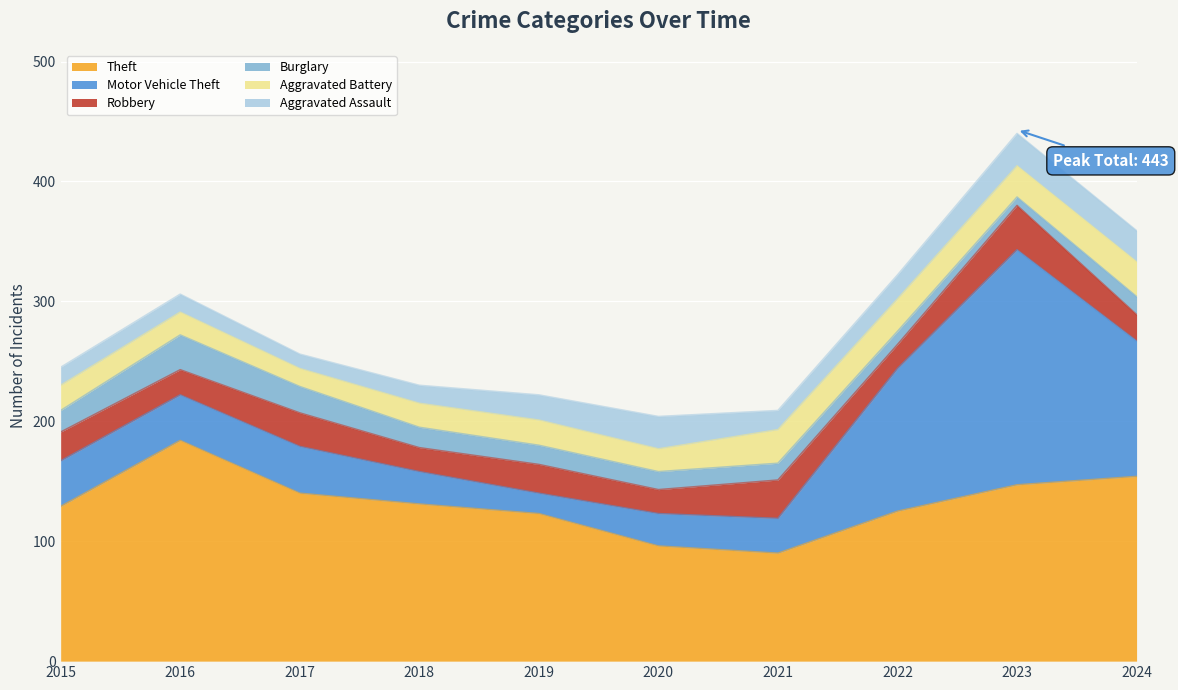

Does the chart display data point markers on the line(s)?

No